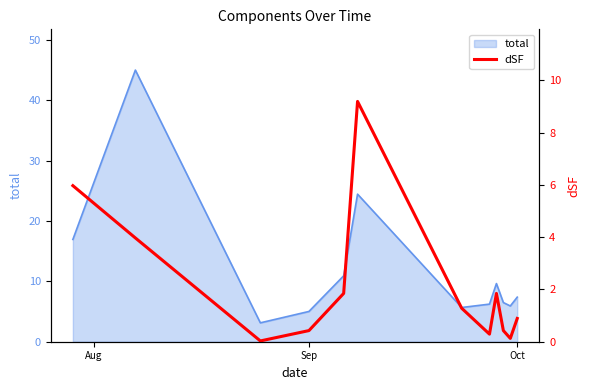

What is the maximum value for total?

45.0